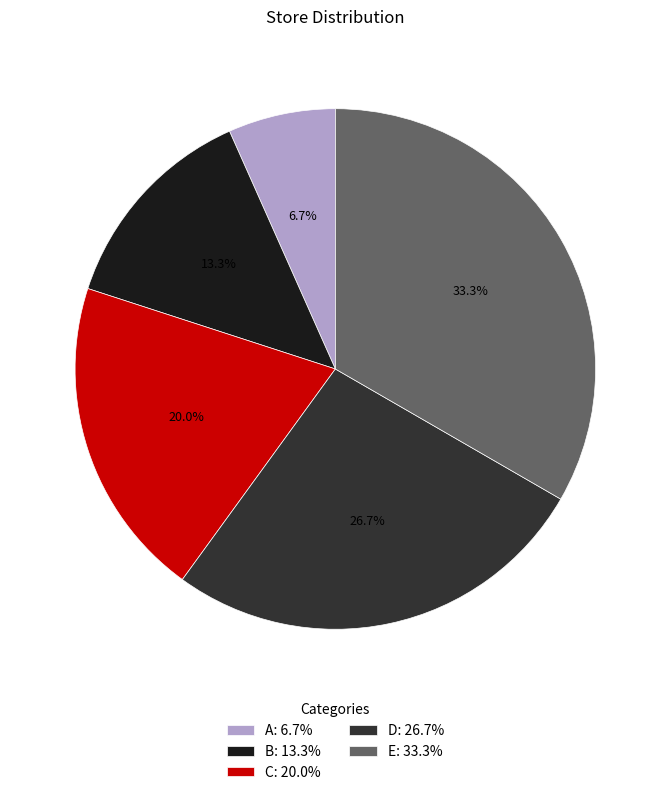

Between E: 33.3% and A: 6.7%, which is larger?

E: 33.3%